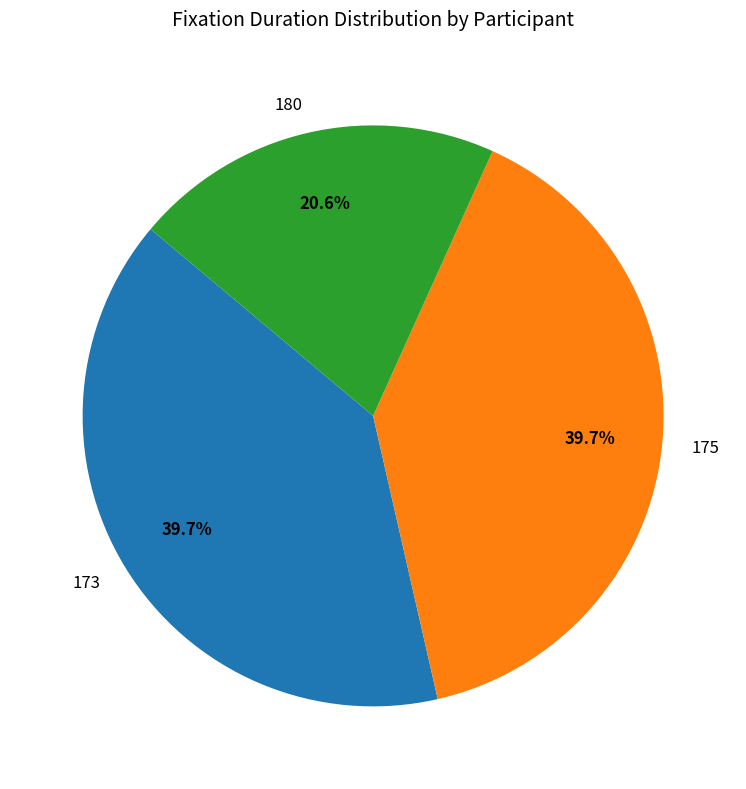

Is there a majority slice in this chart?

No